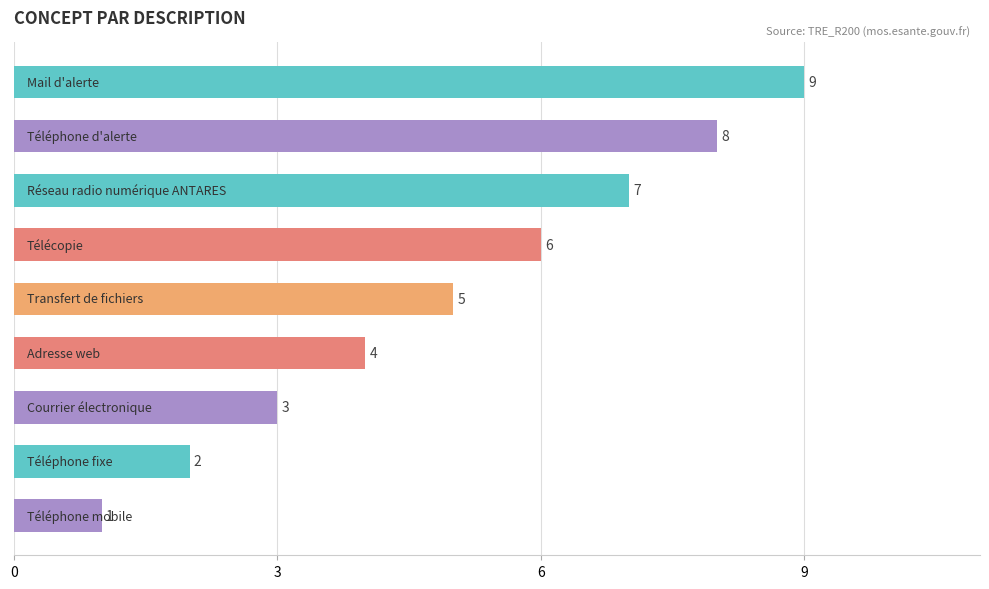

How many data points are less than 5?

4